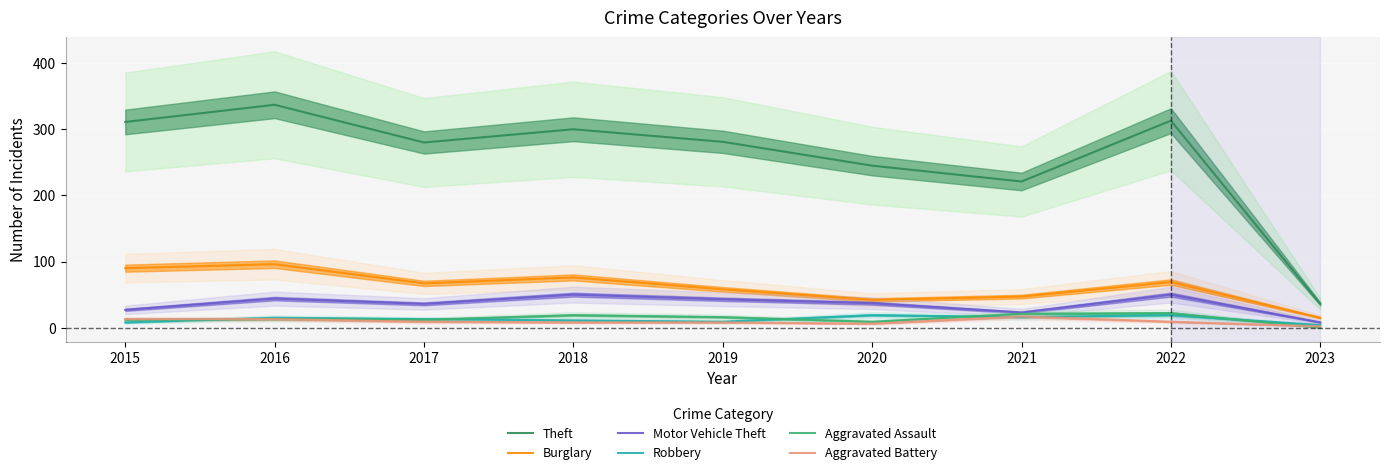

At which label is Burglary closest to 55?

2019